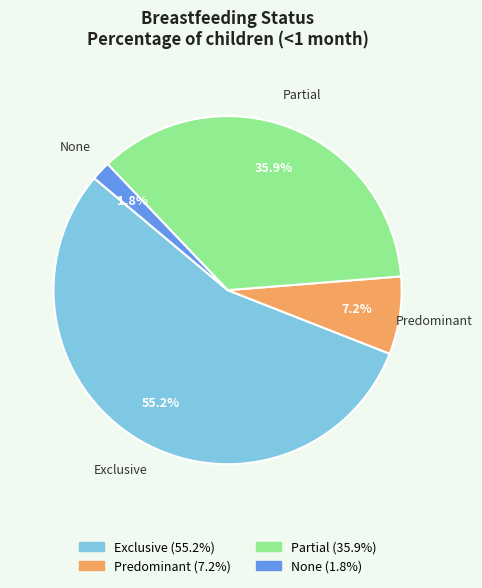

To the nearest percent, what is the average slice percentage?

25%